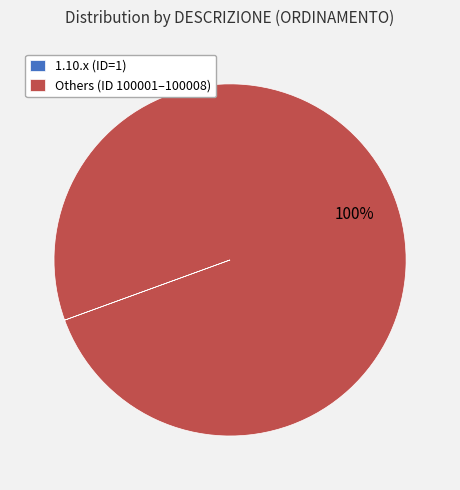

To the nearest percent, what is the average slice percentage?

50%